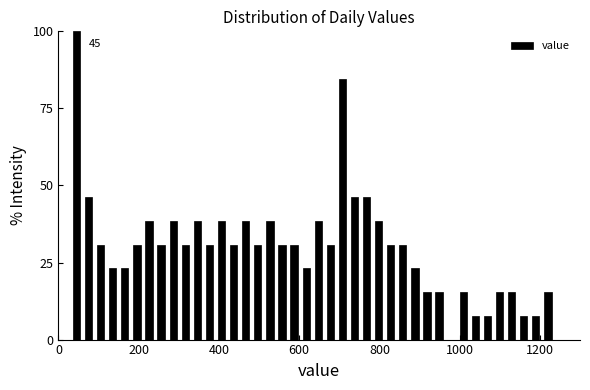

Around what value on the x-axis is the tallest bar? Give the approximate position of its centre, as read against the axis.

40